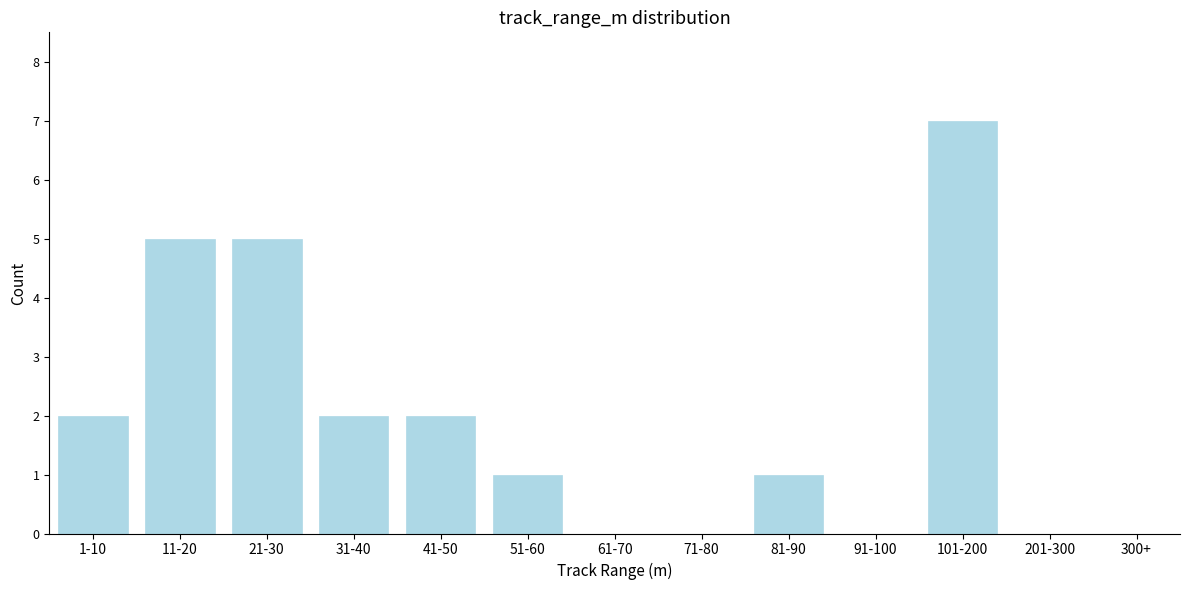

Reading left to right, what are all the values shown in this chart?

1-10=2	11-20=5	21-30=5	31-40=2	41-50=2	51-60=1	61-70=0	71-80=0	81-90=1	91-100=0	101-200=7	201-300=0	300+=0